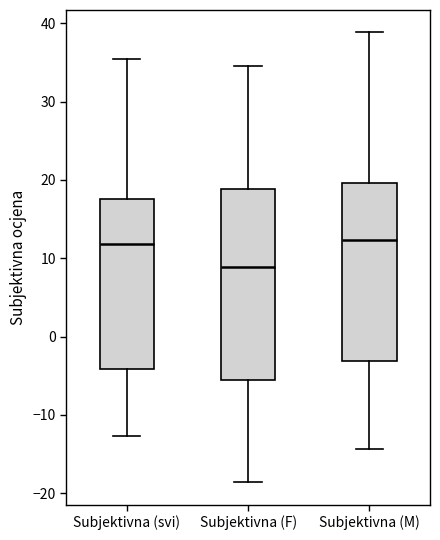

Comparing the boxes themselves (not the whiskers), which one is the tallest?

Subjektivna (F)